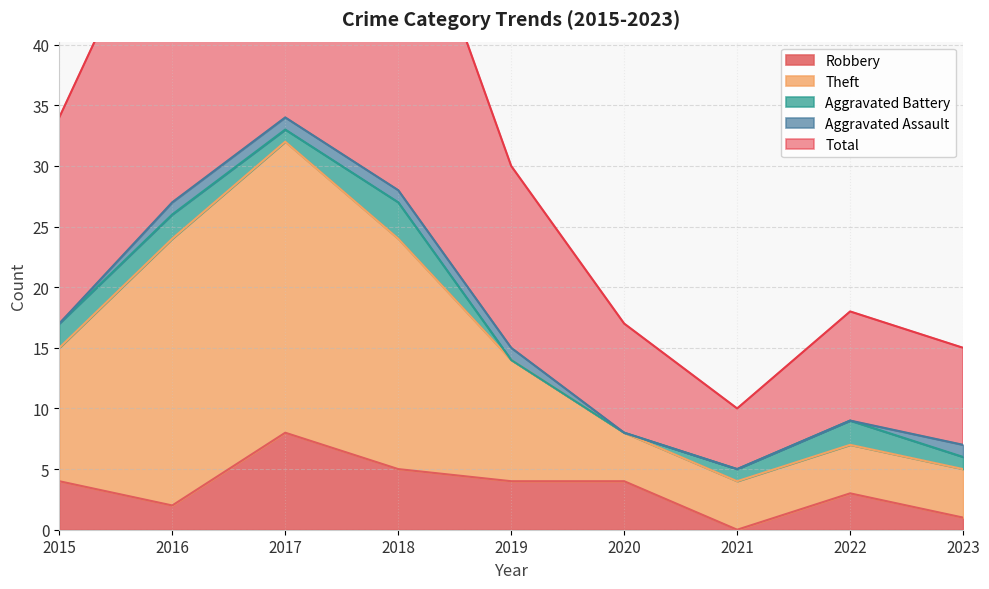

True or false: Robbery has a value of 8 at 2017.

True